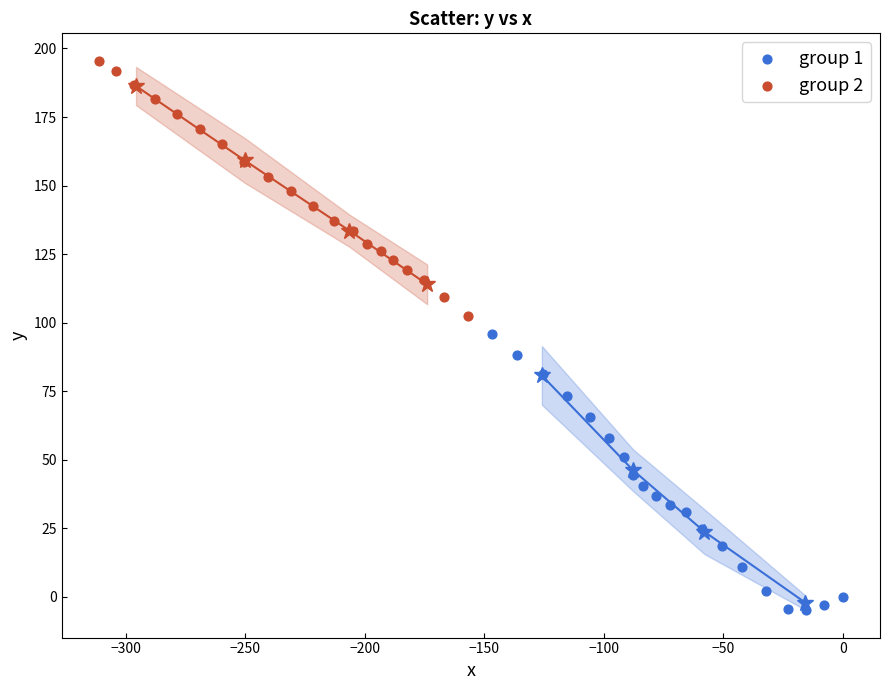

What are all the series names shown in the legend?

group 1, group 2